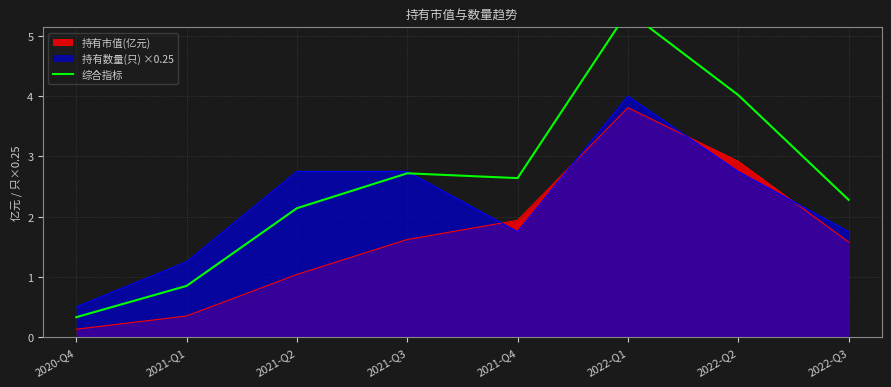

True or false: there are more than 1 points higher than both neighbors.

True